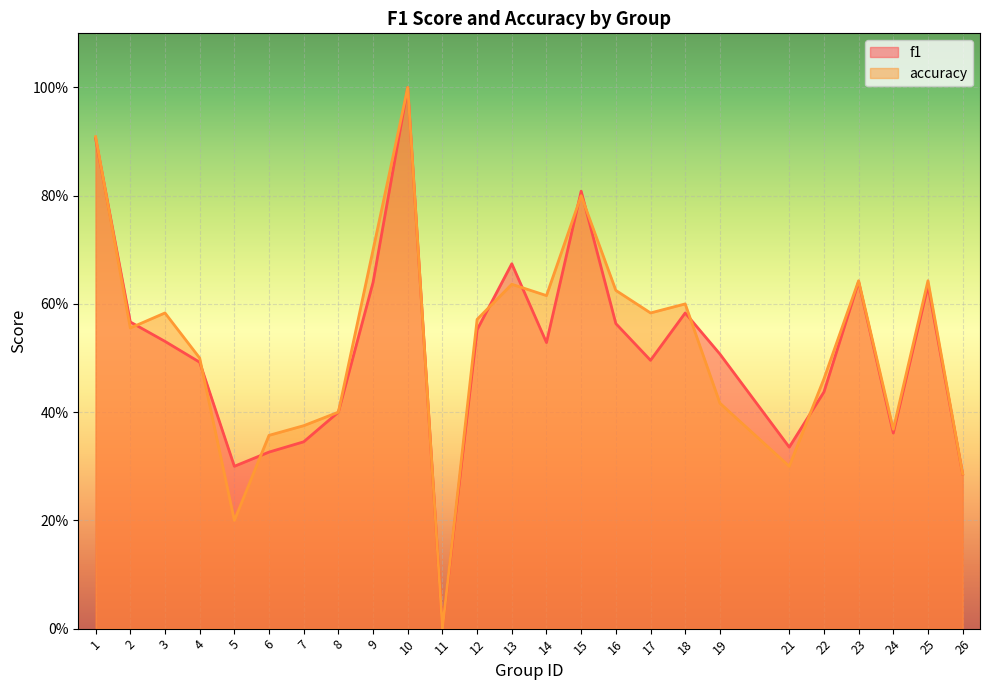

Rank the series by their average value, from highest to lowest.

accuracy, f1